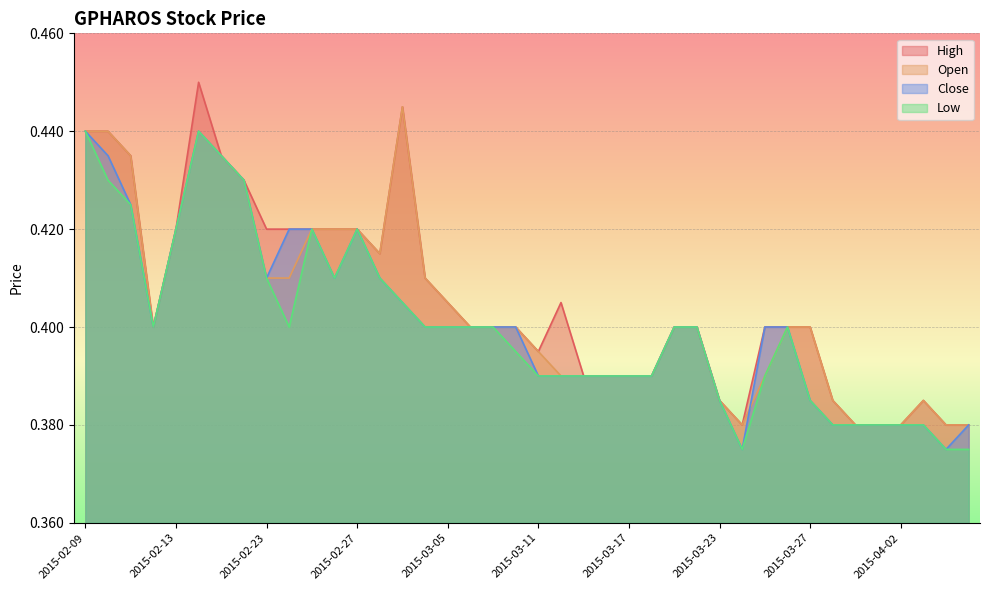

True or false: open has a value of 0.6 at 2015-03-31.

False